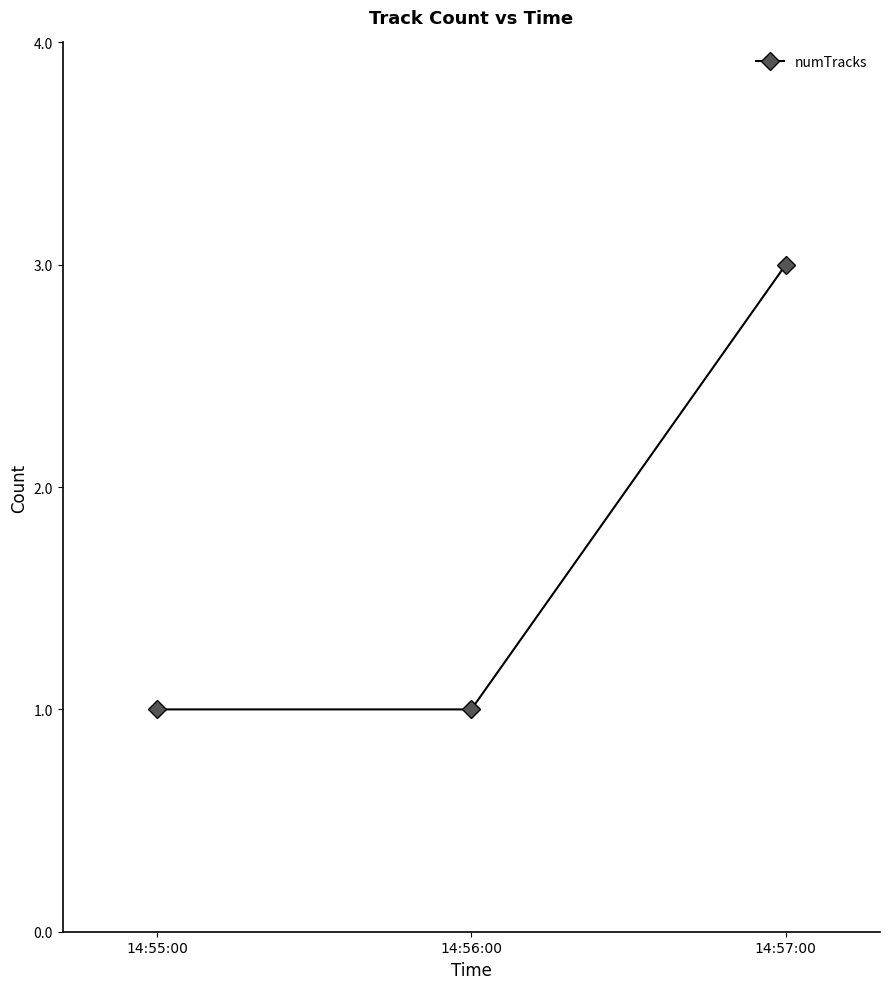

True or false: the data shows 1 at 14:55:00.

True